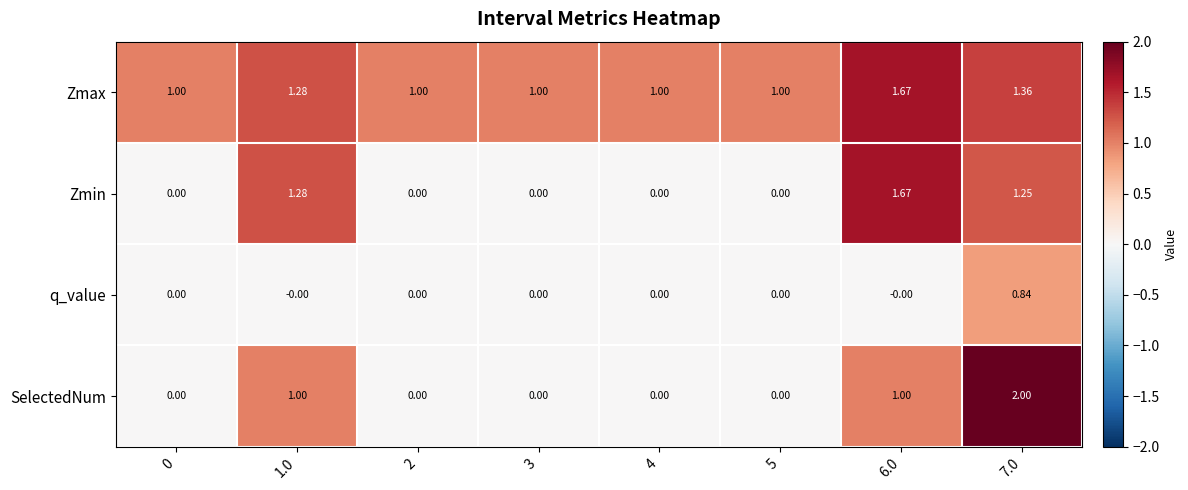

What is the maximum value shown in the chart?

2.0